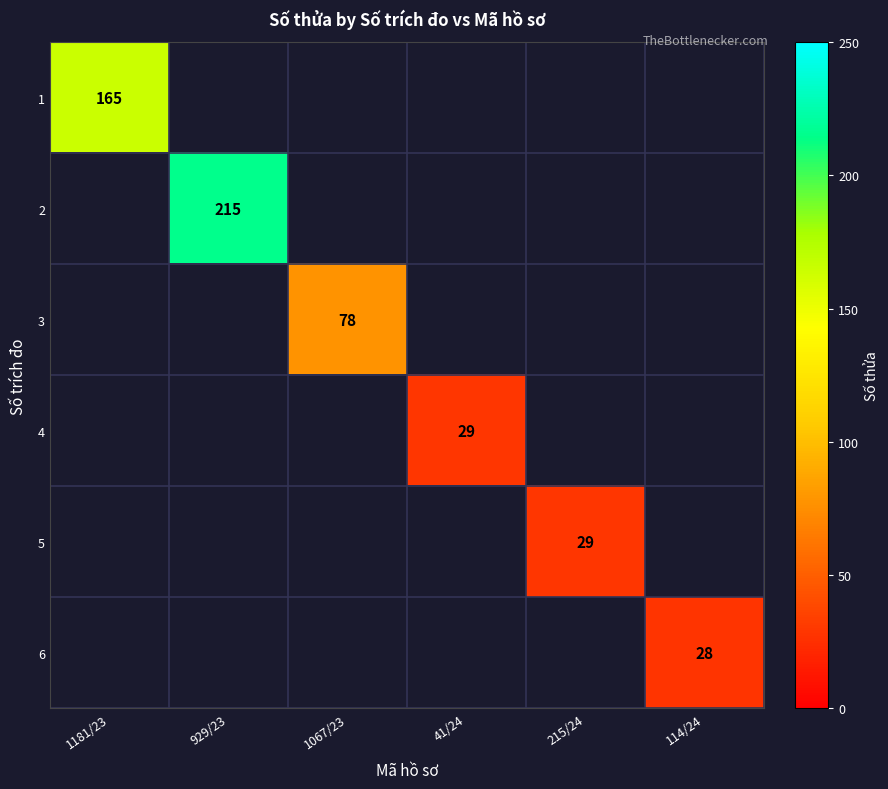

The value of 2 at 929/23 is 215. True or false?

True